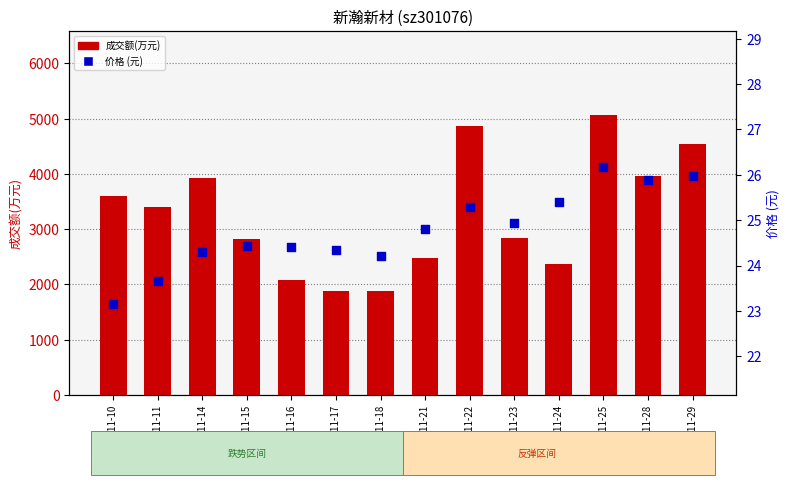

Which series has the largest total across all categories?

成交额(万元)